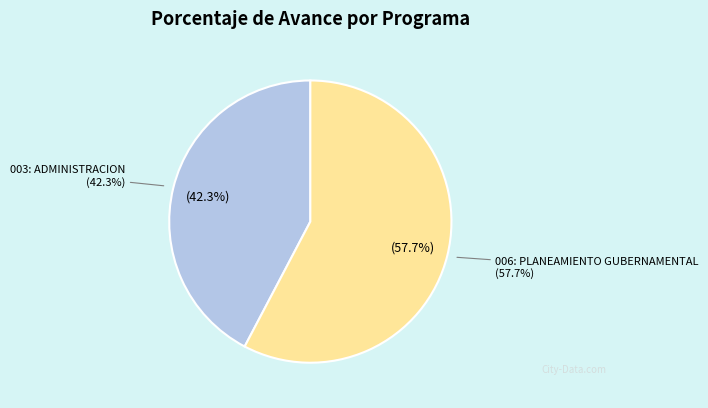

What percentage is the 006: PLANEAMIENTO GUBERNAMENTAL slice, to the nearest percent?

58%